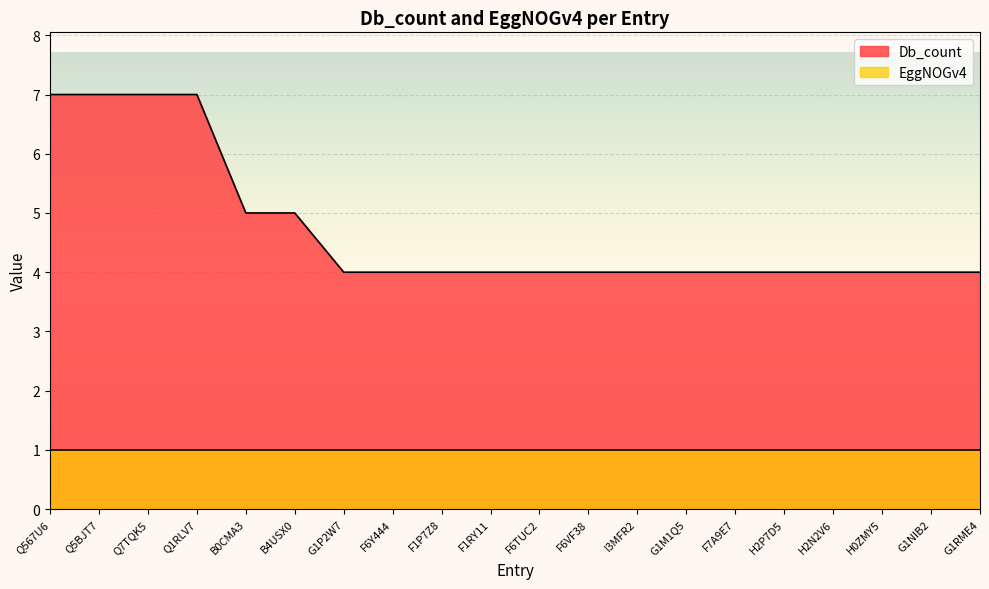

Rank the categories by value from highest to lowest.

Q567U6, Q5BJT7, Q7TQK5, Q1RLV7, B0CMA3, B4USX0, G1P2W7, F6Y444, F1P7Z8, F1RY11, F6TUC2, F6VF38, I3MFR2, G1M1Q5, F7A9E7, H2P7D5, H2N2V6, H0ZMY5, G1NIB2, G1RME4